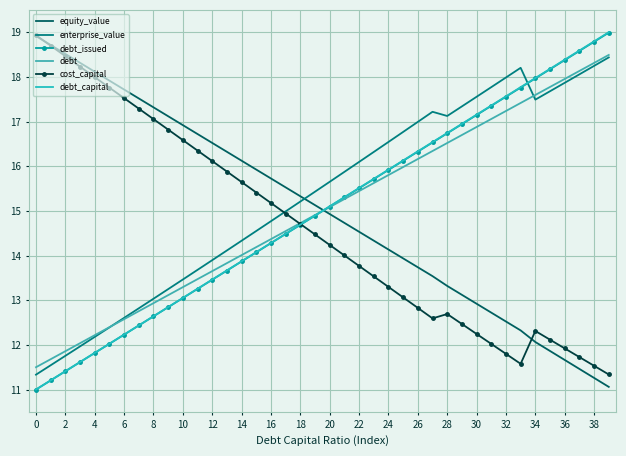

How many lines are shown in the chart?

6